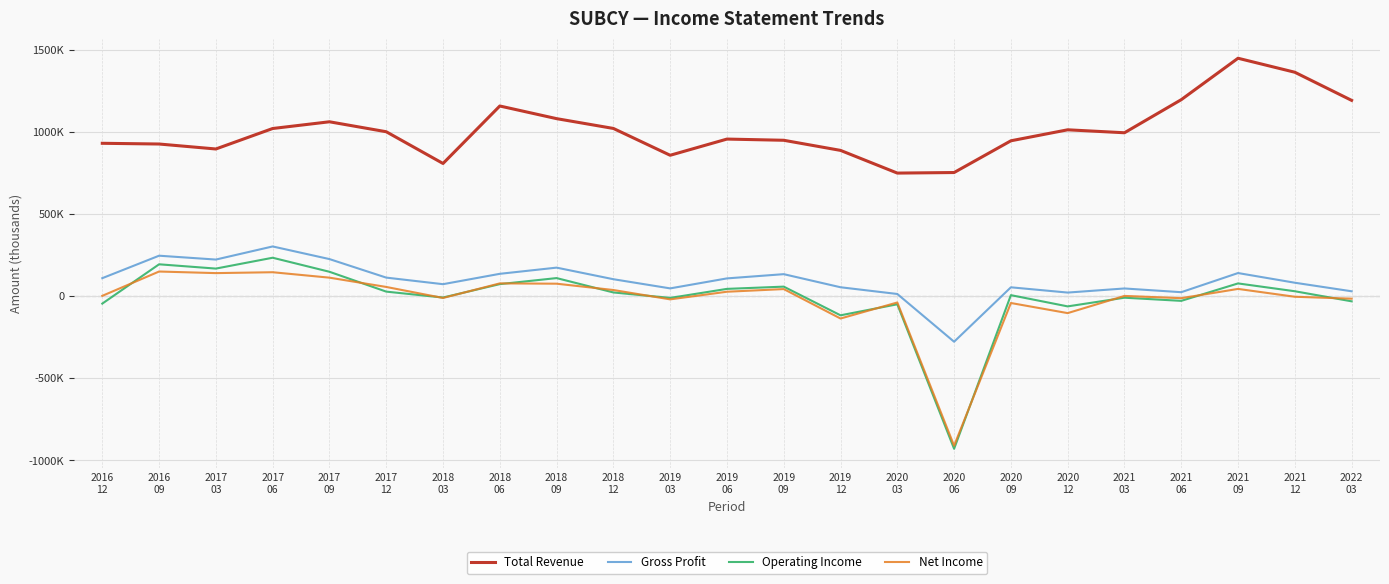

What is the sum of the Net Income values at 2016
09 and 2020
03?

112700